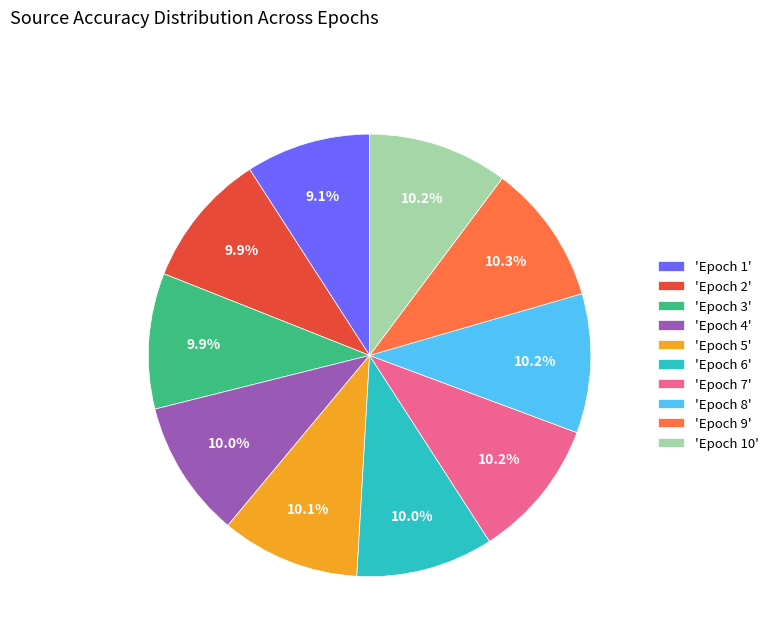

Does 'Epoch 8' represent more than half of the total?

No